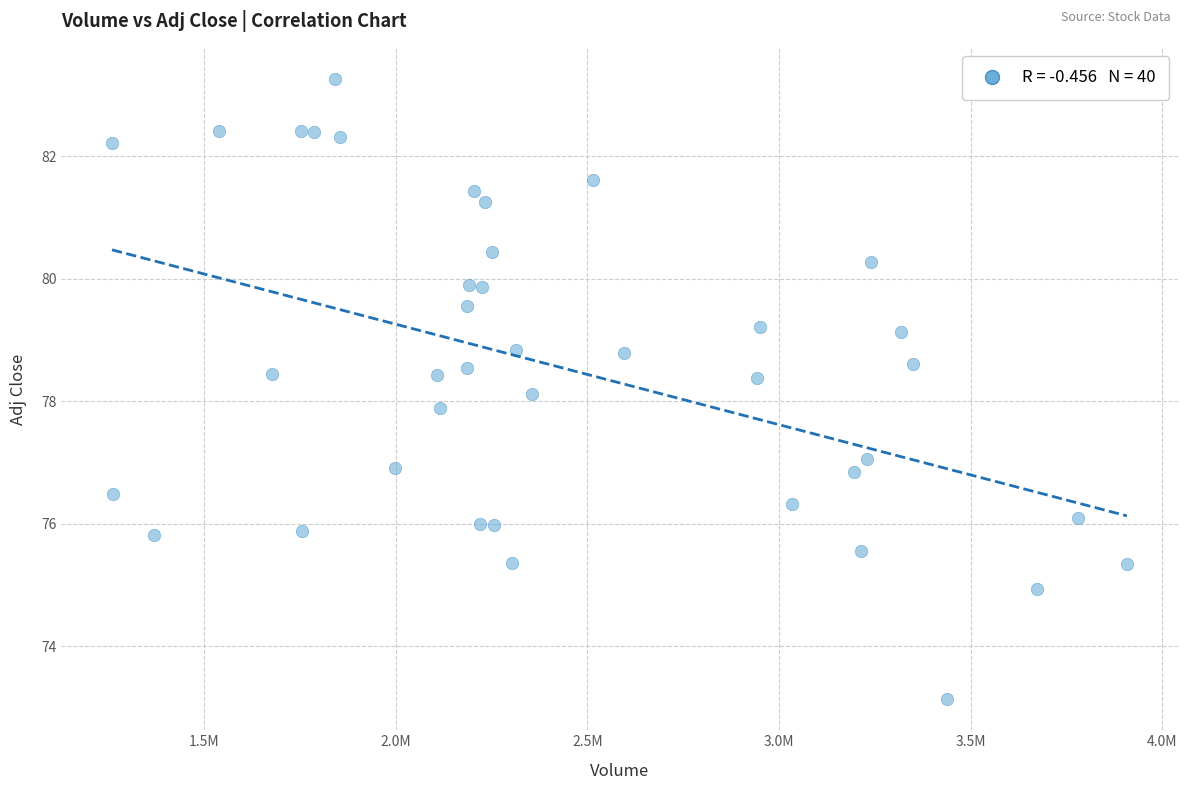

What is the range of X values (max minus min)?

2648800.0